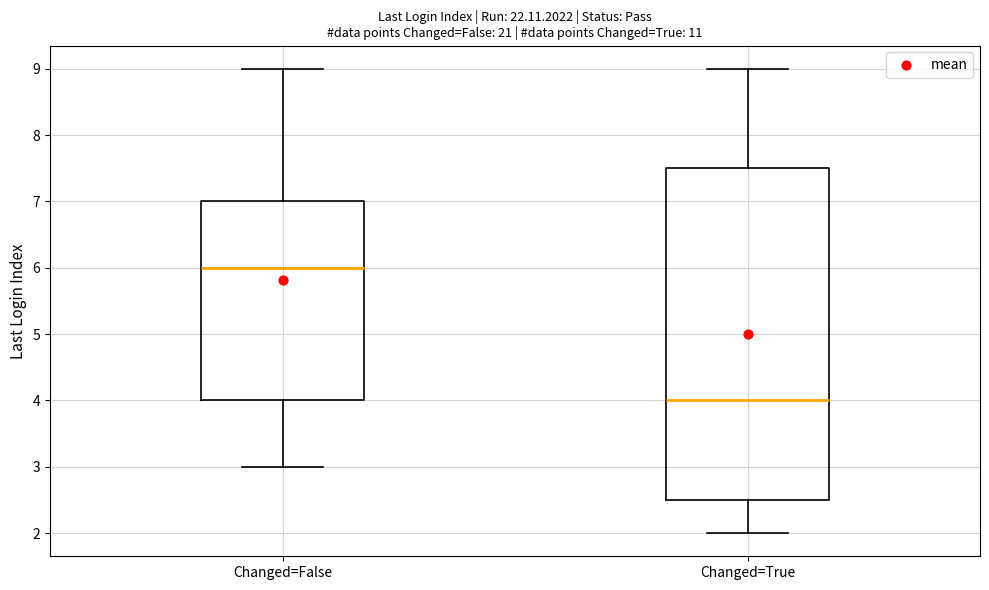

Comparing the boxes themselves (not the whiskers), which one is the tallest?

Changed=True